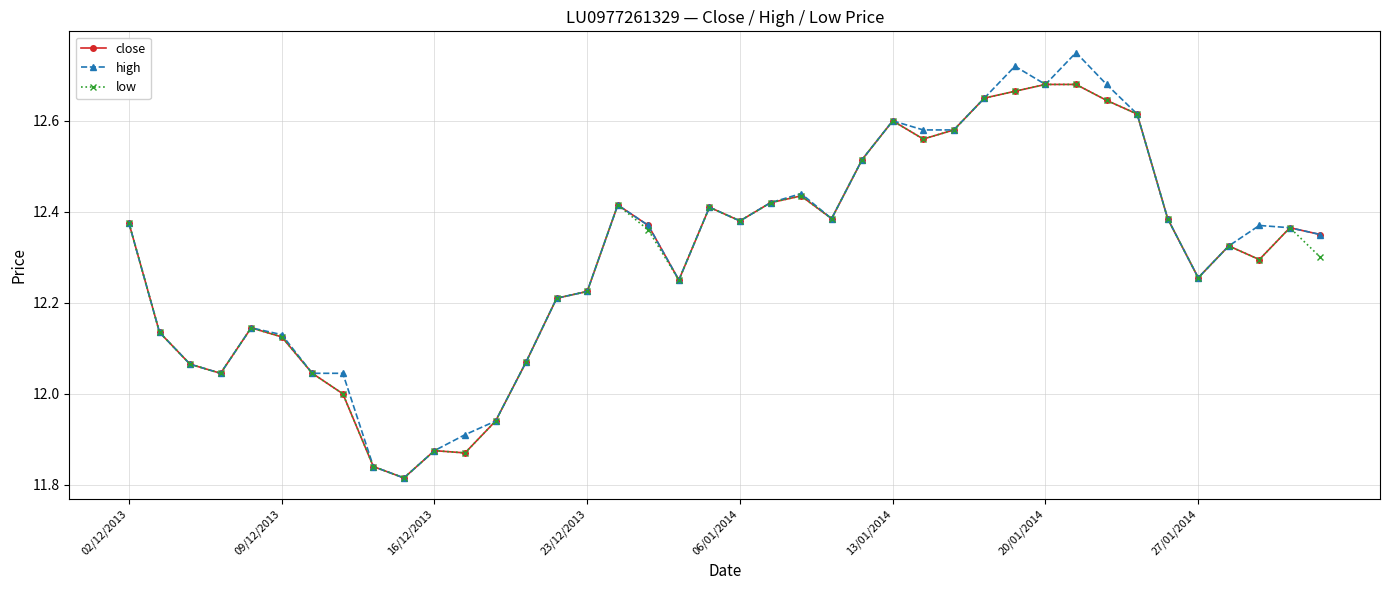

Which series has the largest range (max minus min)?

high